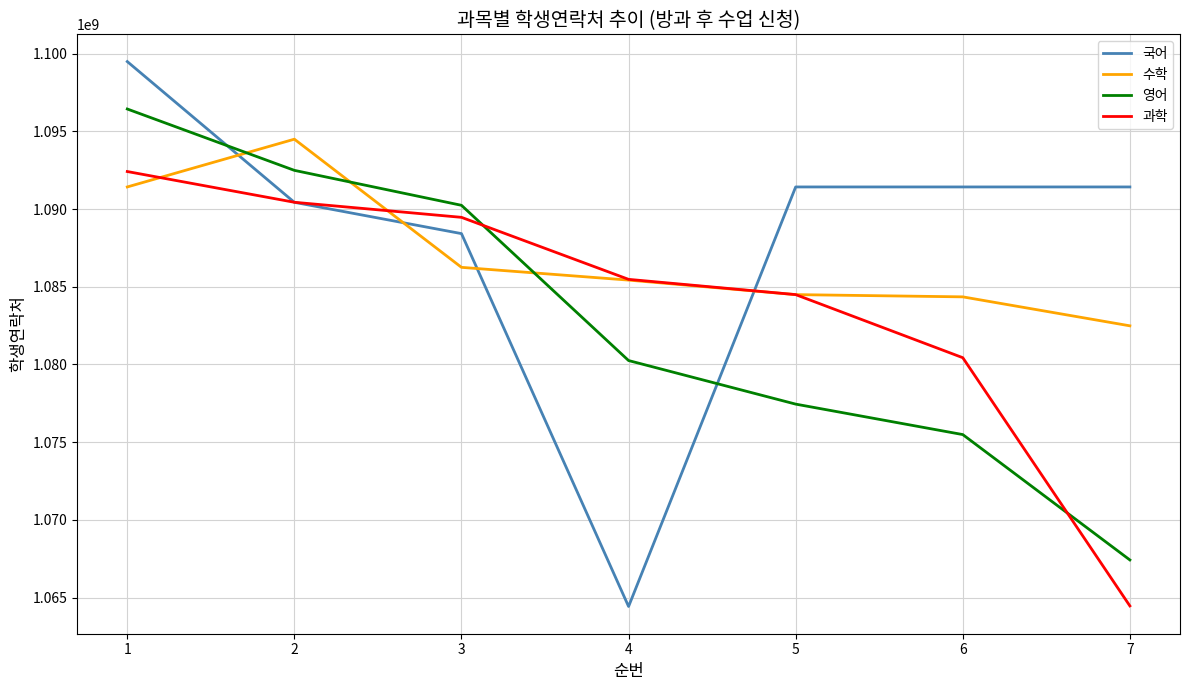

What is the sum of all 영어 values?

7579764616